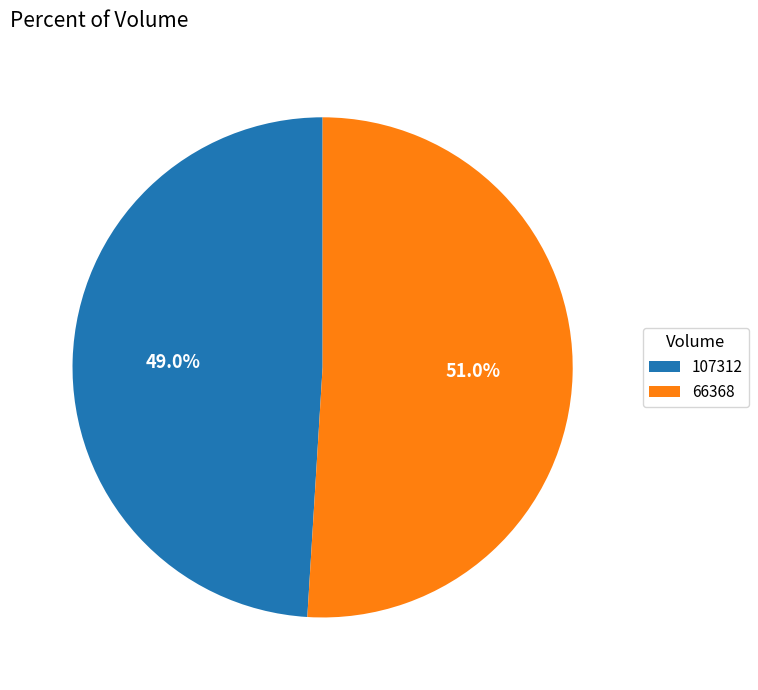

To the nearest percent, what is the difference between the 66368 and 107312 slice percentages?

2%